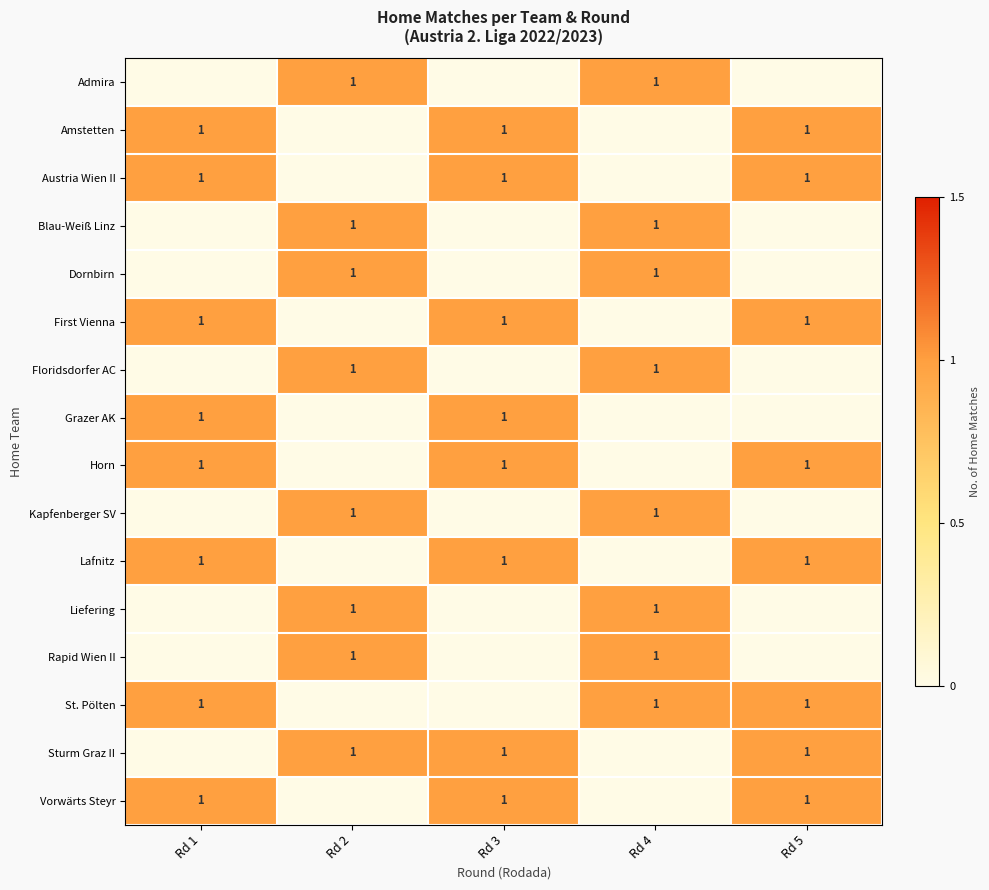

At how many categories does at least one series exceed 0?

5